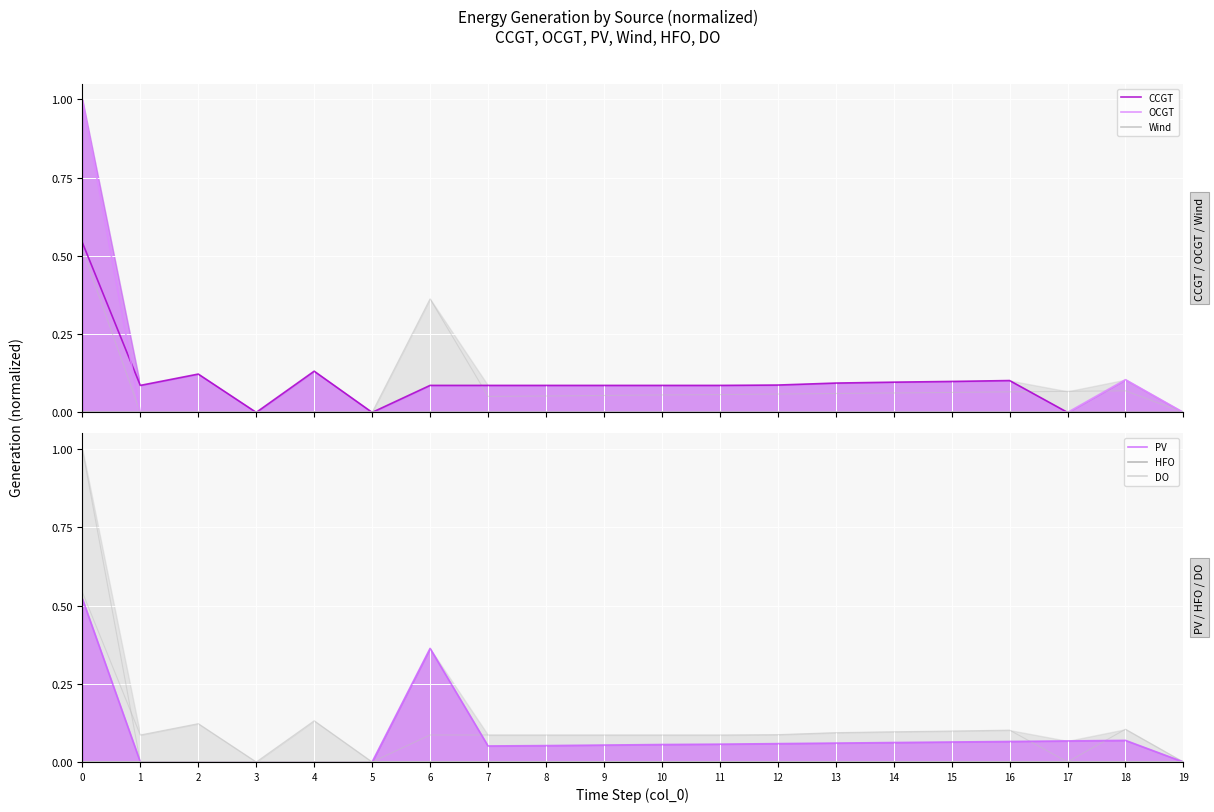

Which has a higher value, 1 or 6?

1